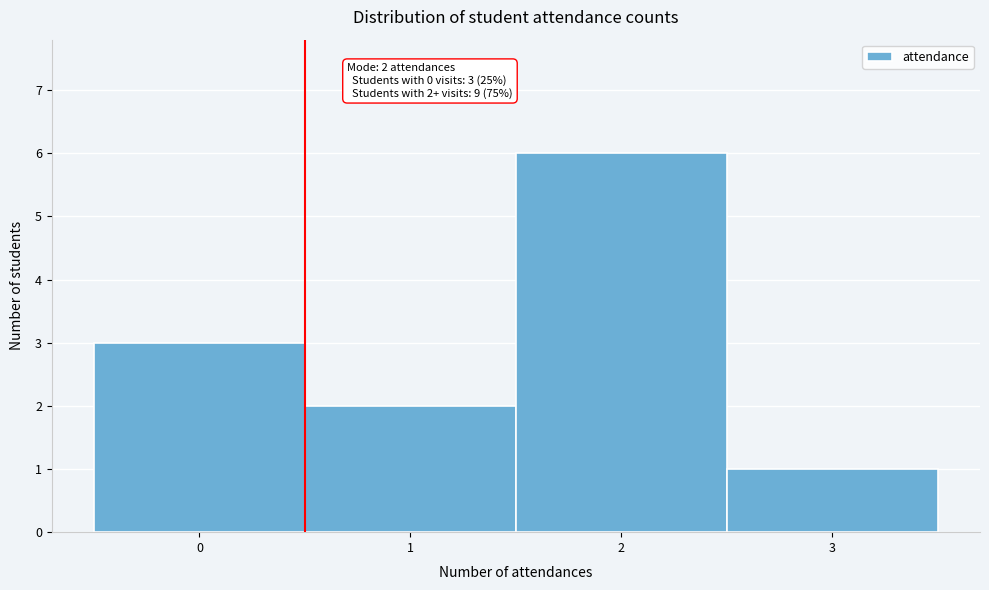

Reading left to right, list all the values displayed in this chart.

0=3	1=2	2=6	3=1